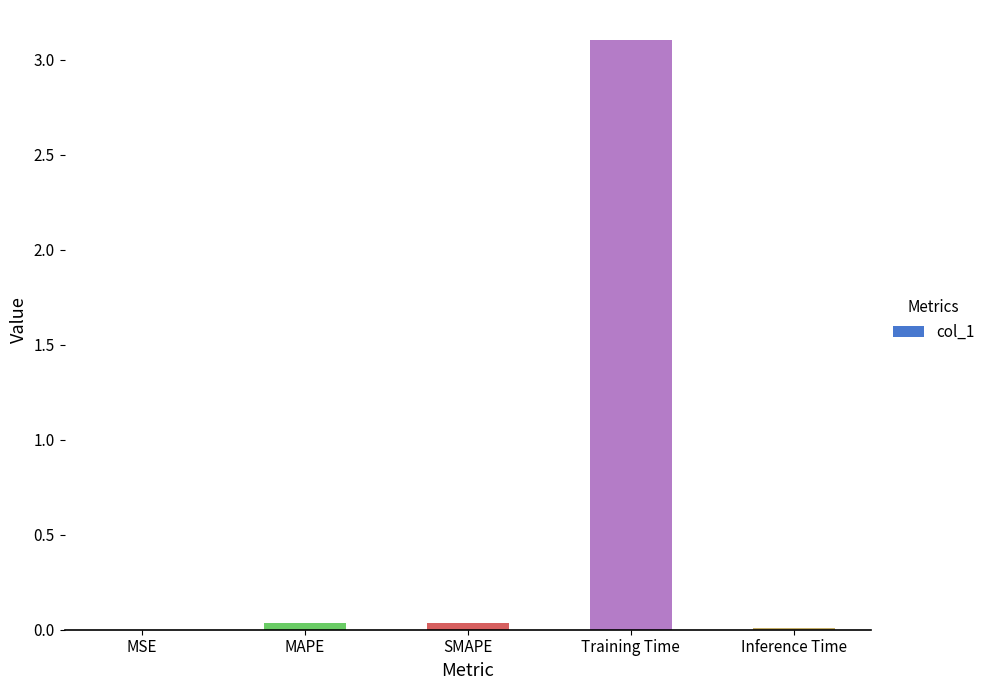

Are the bars horizontal?

No